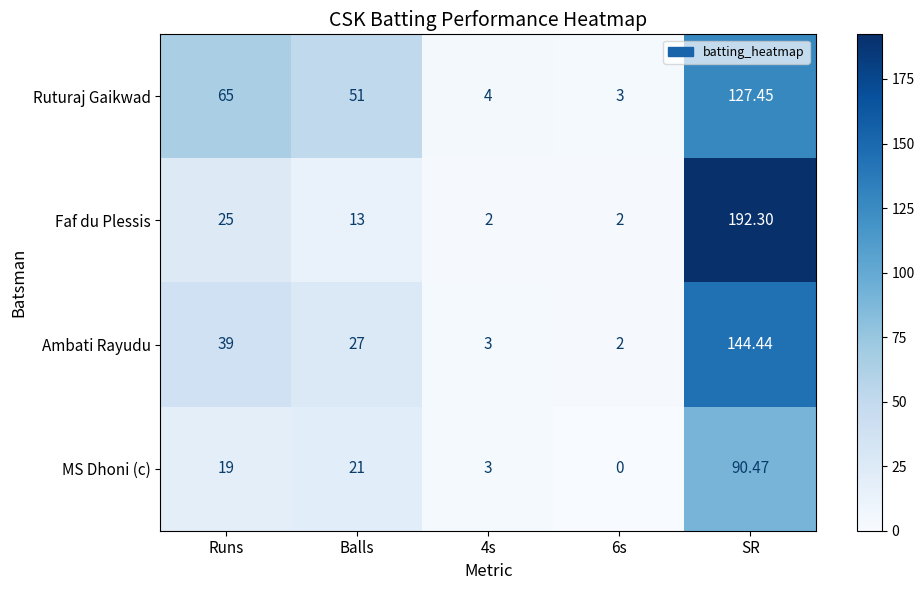

What is the total value across all series at SR?

554.7